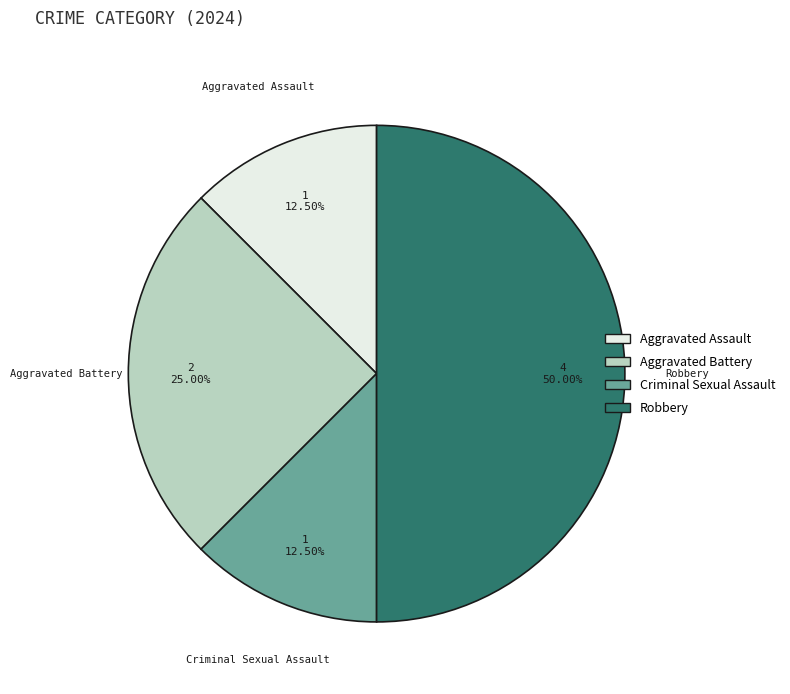

What percentage do Aggravated Battery and Aggravated Assault together represent?

37.5%